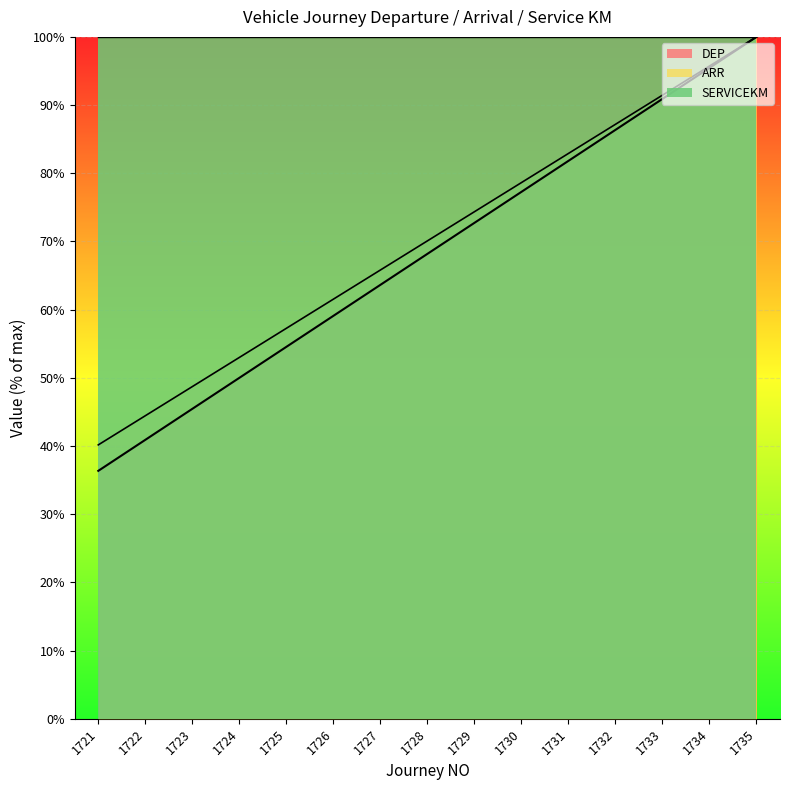

True or false: DEP and ARR intersect in this chart.

False